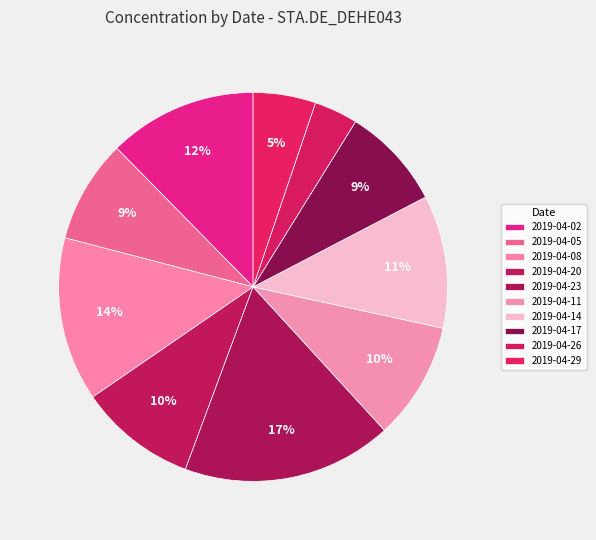

To the nearest percent, what portion does 2019-04-23 represent?

17%